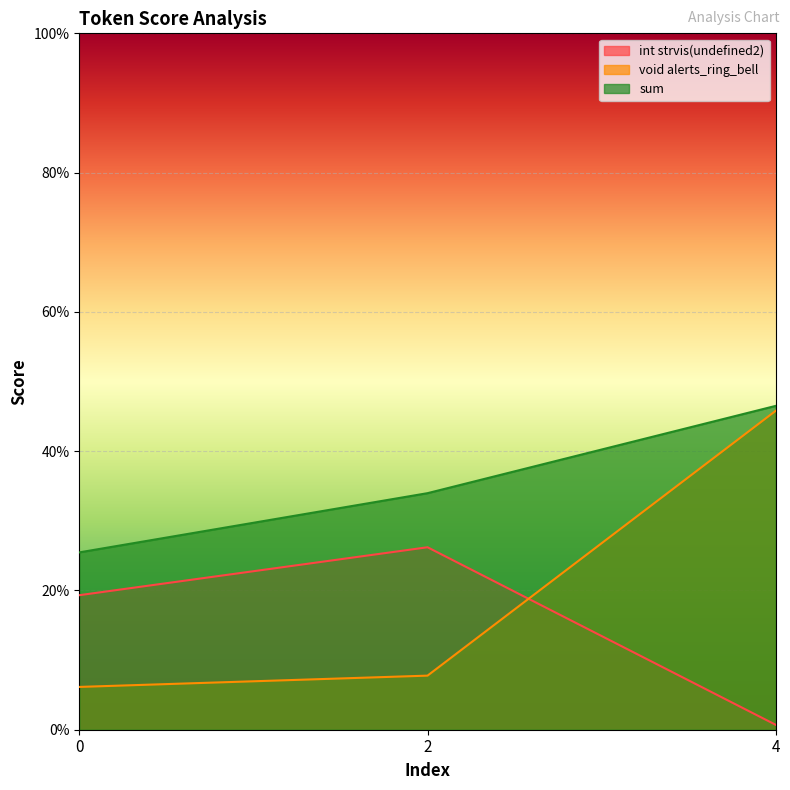

Between 2 and 4, which series saw the biggest shift?

void alerts_ring_bell